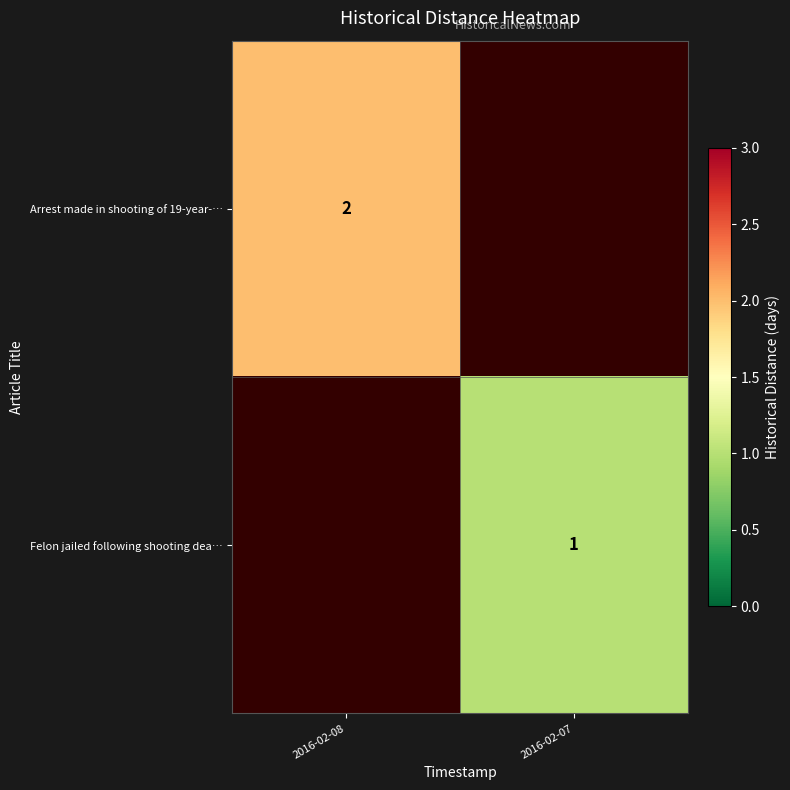

The Arrest made in shooting of 19-year-… series shows 3 at 2016-02-08. True or false?

False